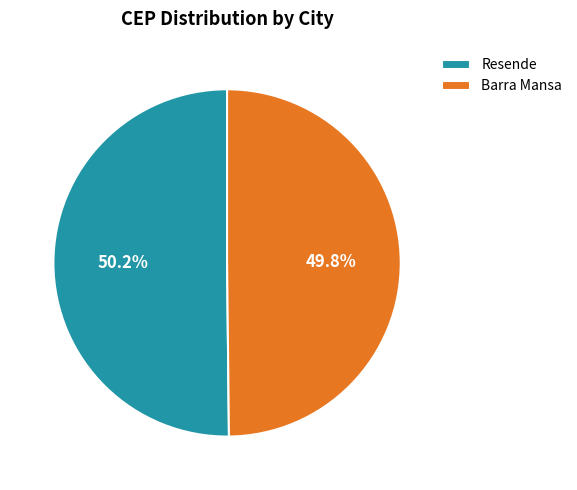

How many segments does this pie chart have?

2